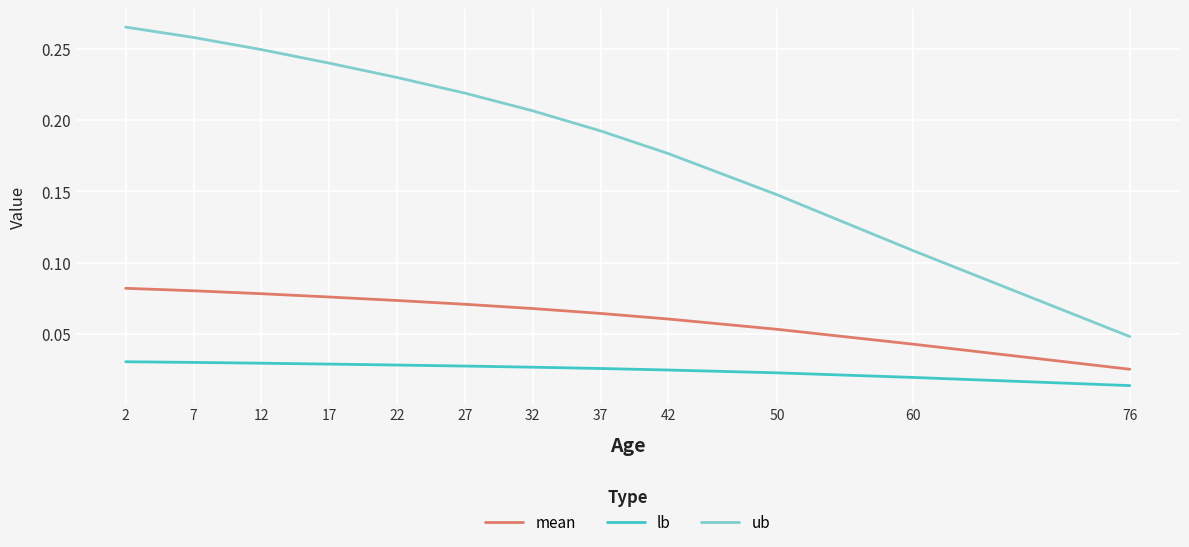

Which category has the highest value in the ub series?

2